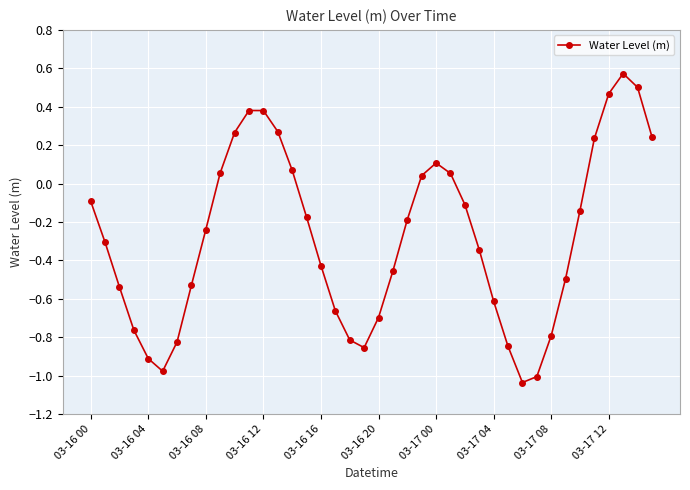

What is the sum of all values?

-11.2